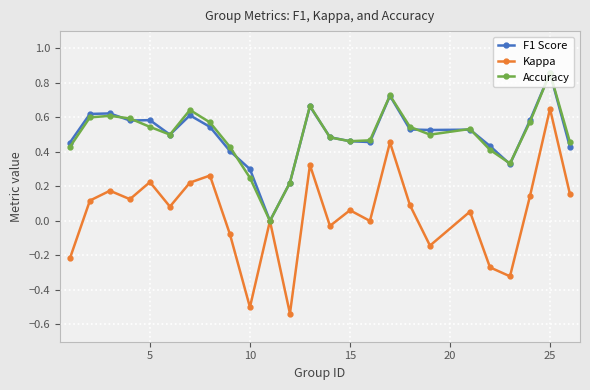

Which series has the largest range (max minus min)?

Kappa